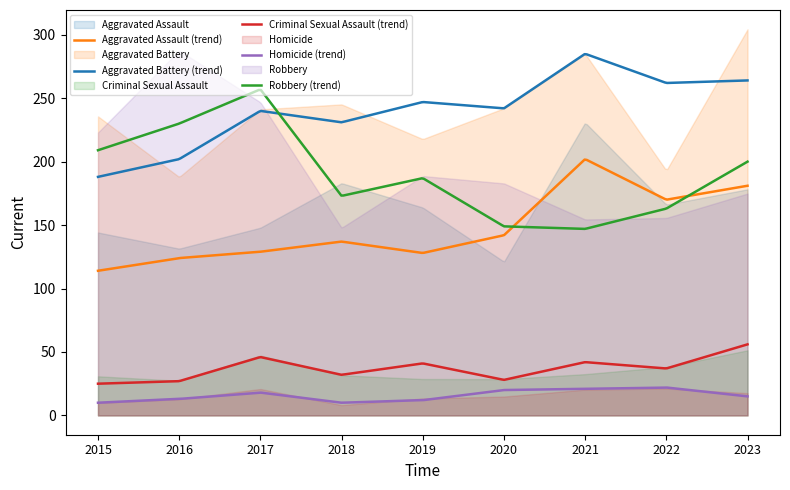

List the series in order of their peak value, highest first.

Aggravated Battery, Robbery, Aggravated Assault, Criminal Sexual Assault, Homicide